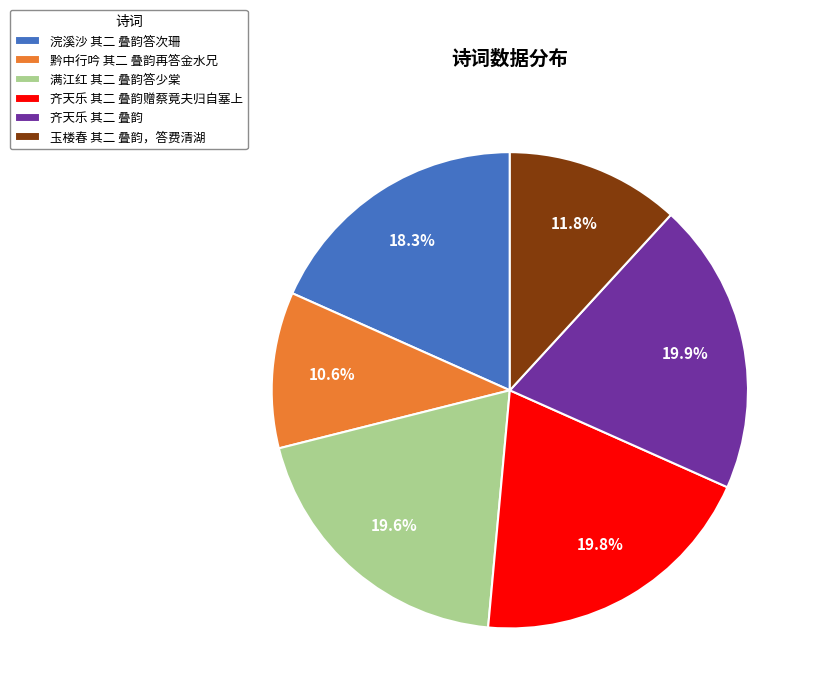

What is the smallest slice in the pie chart?

黔中行吟 其二 叠韵再答金水兄